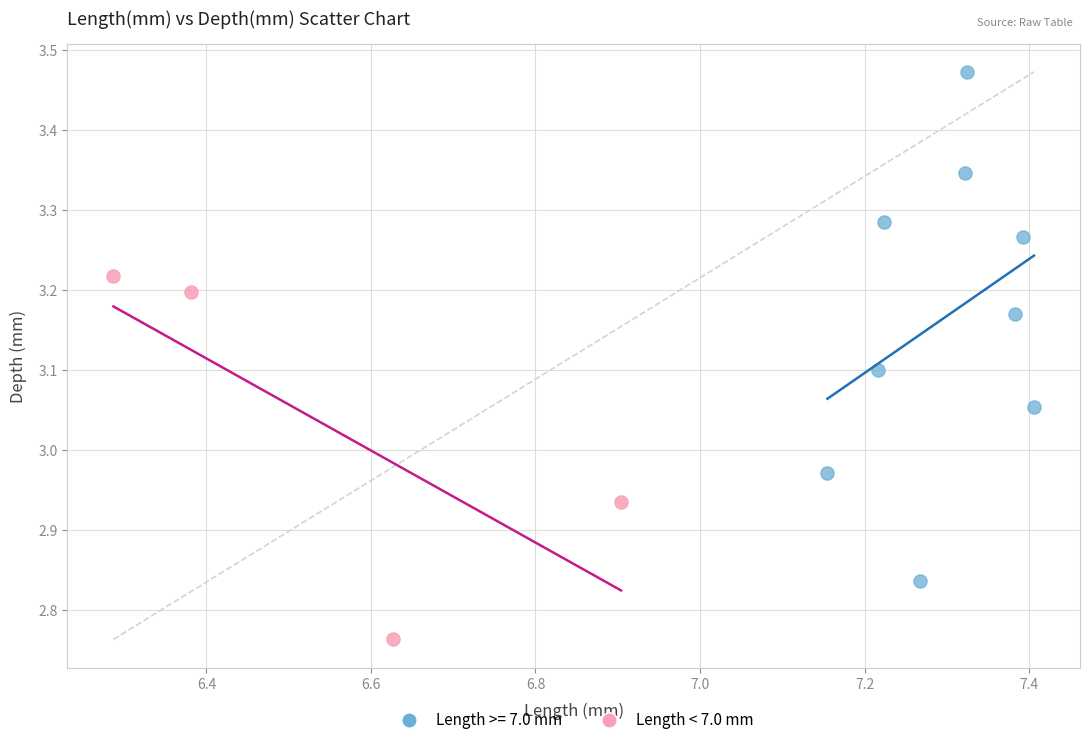

Which series reaches the maximum Y coordinate?

Length >= 7.0 mm